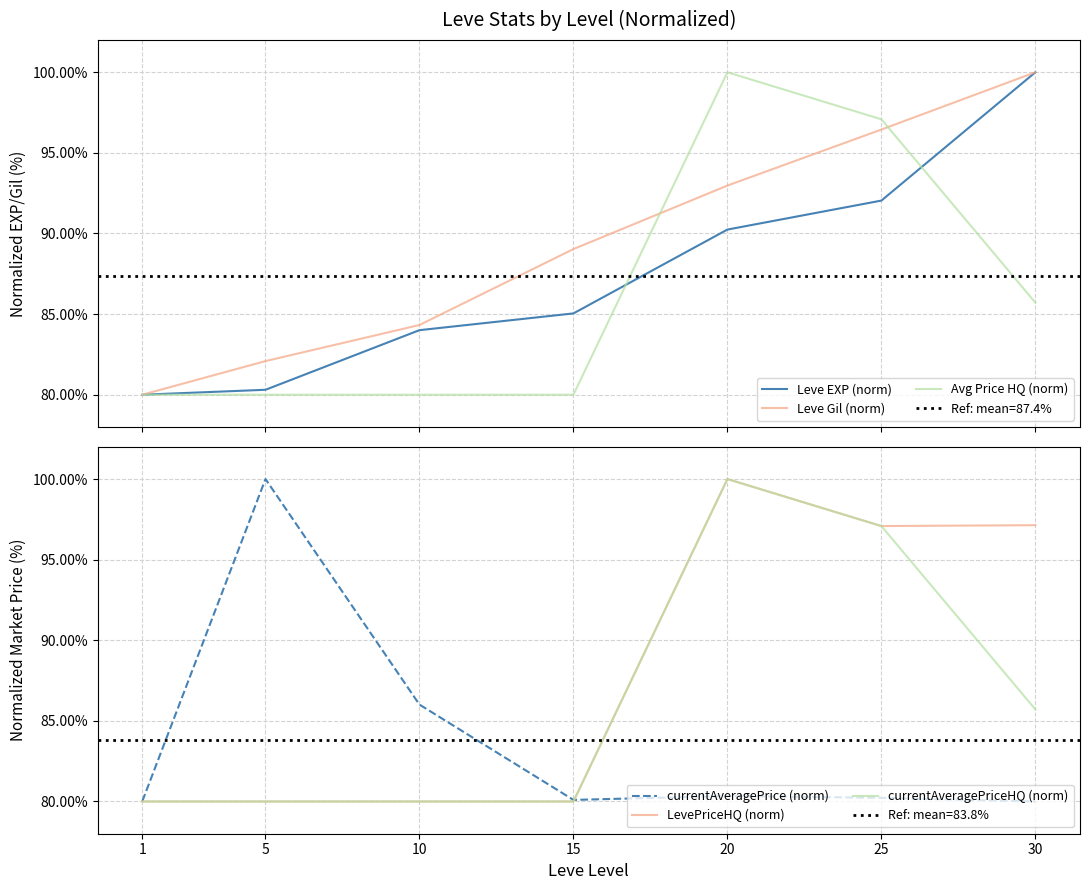

At which category is the sum across all series the highest?

20